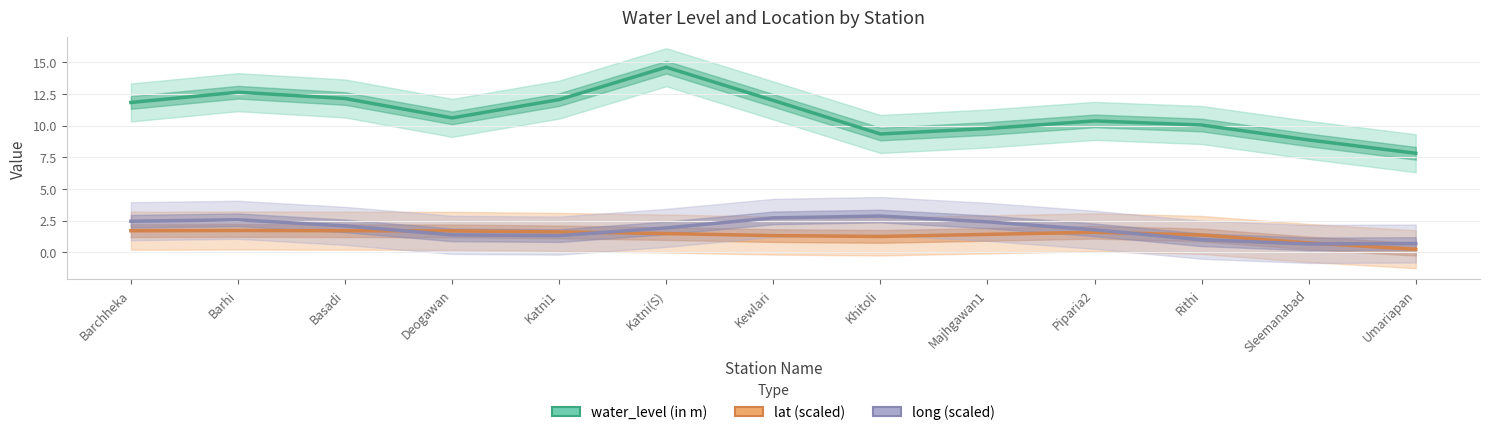

Is the value of water_level (in m) at Katni1 greater than the value of long (scaled) at Basadi?

Yes